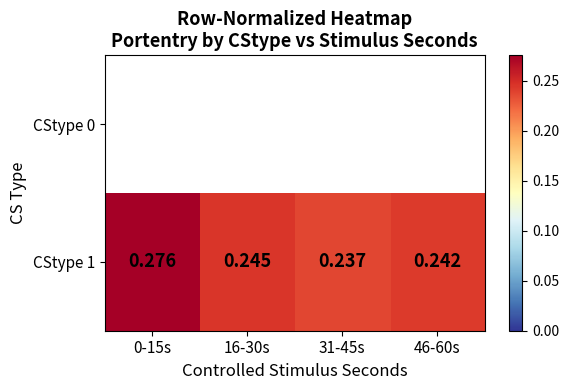

List the series in order of their overall mean, highest first.

CStype 0, CStype 1